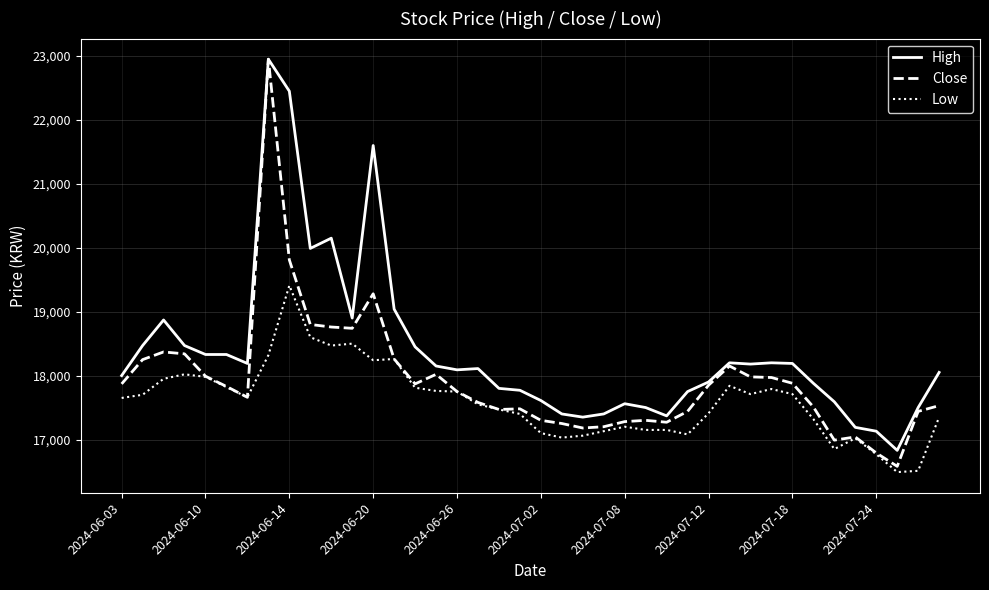

Which series has the largest range (max minus min)?

Close